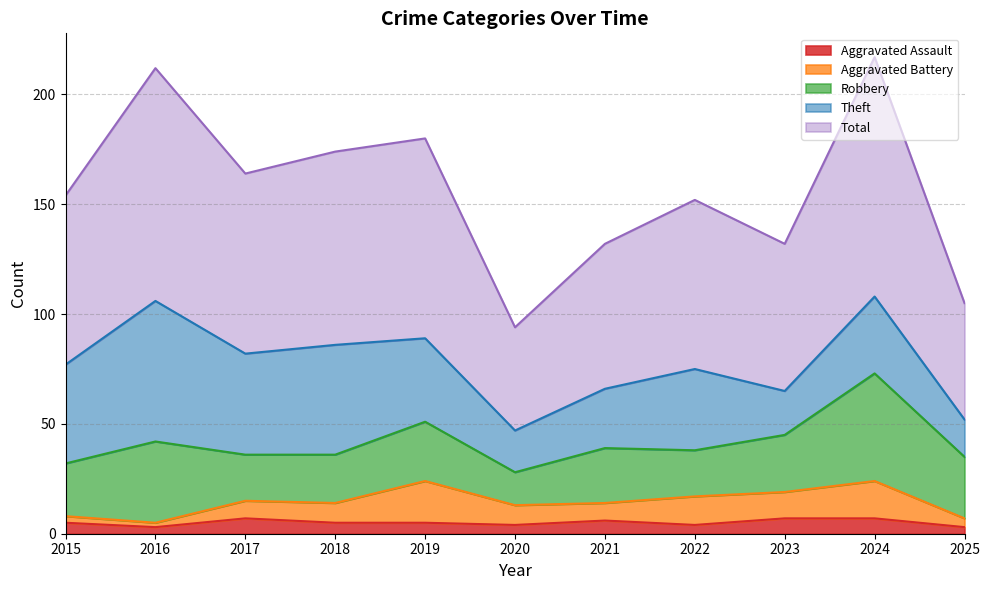

Read the Total value at 2024, to the nearest 5.

110